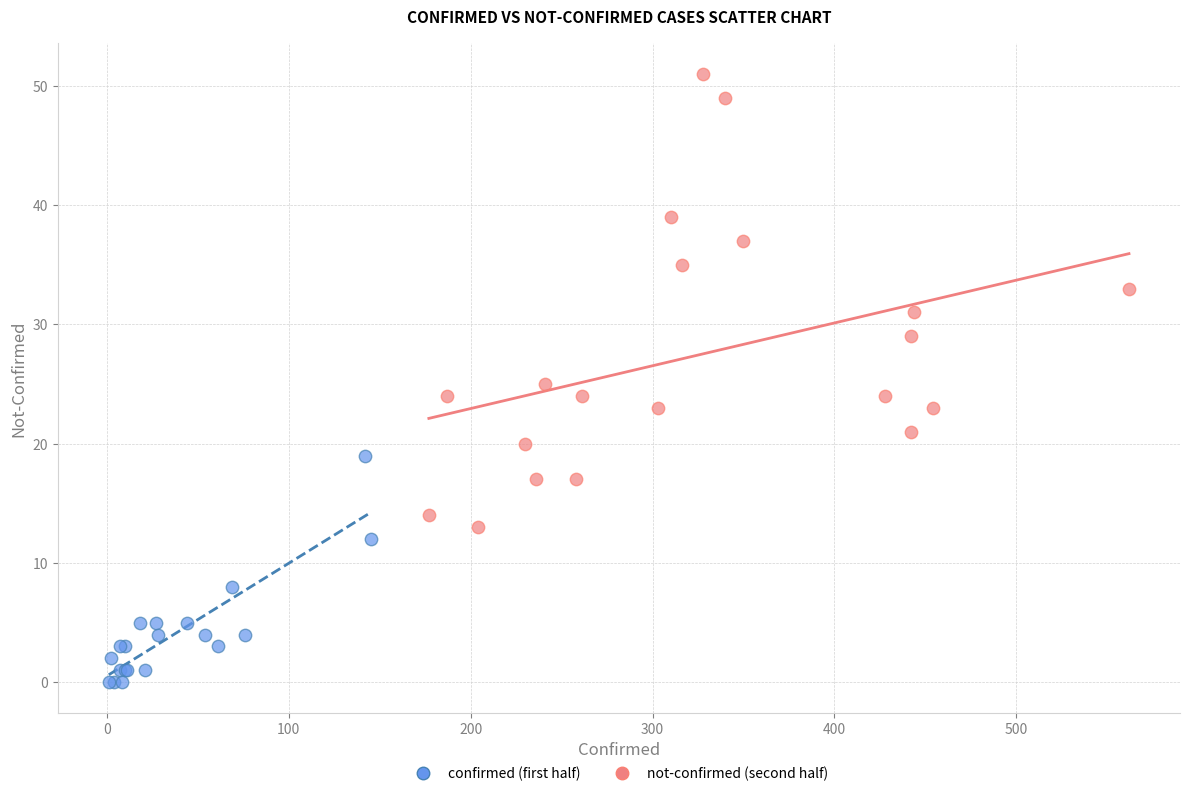

Which series has the widest spread of Y values?

not-confirmed (second half)